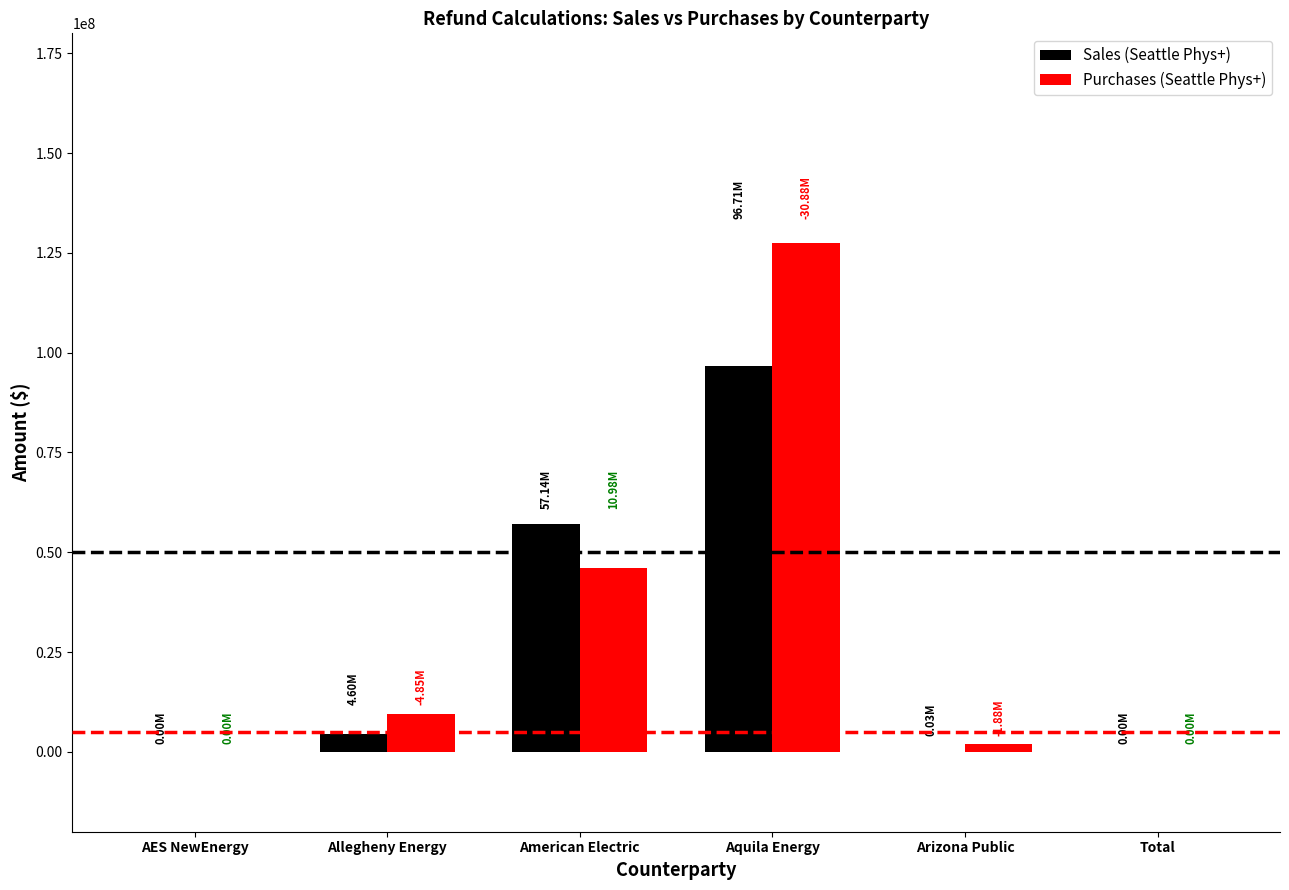

The Purchases (Seattle Phys+) series shows 39496711.2 at Aquila Energy. True or false?

False